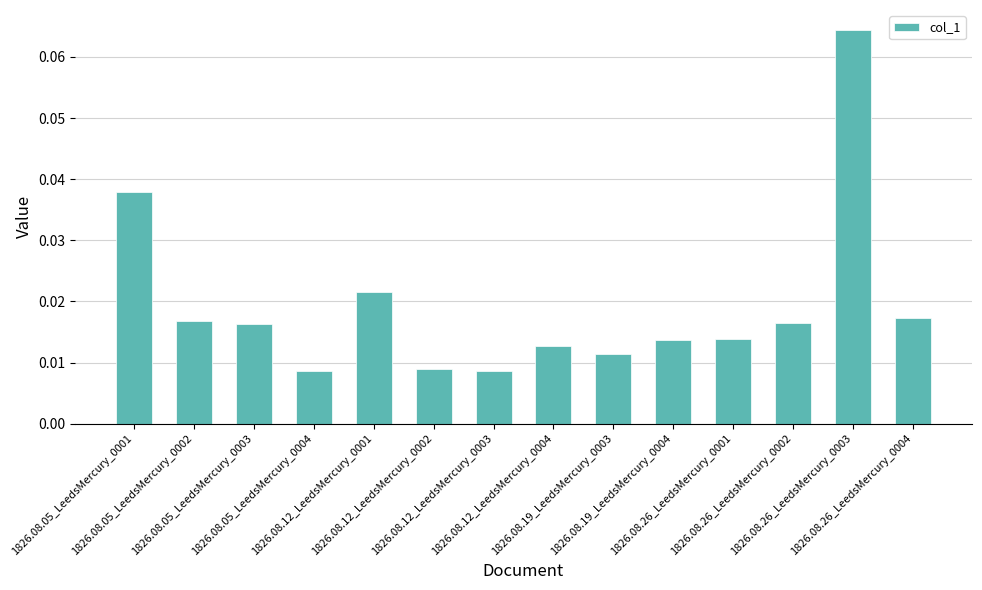

What is the sum of all values?

0.3